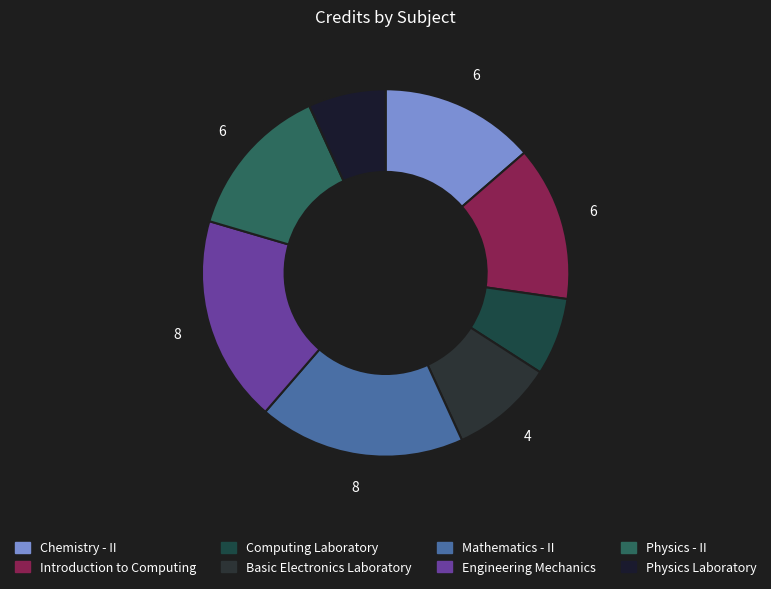

The Mathematics - II slice represents 27% of the pie. True or false?

False